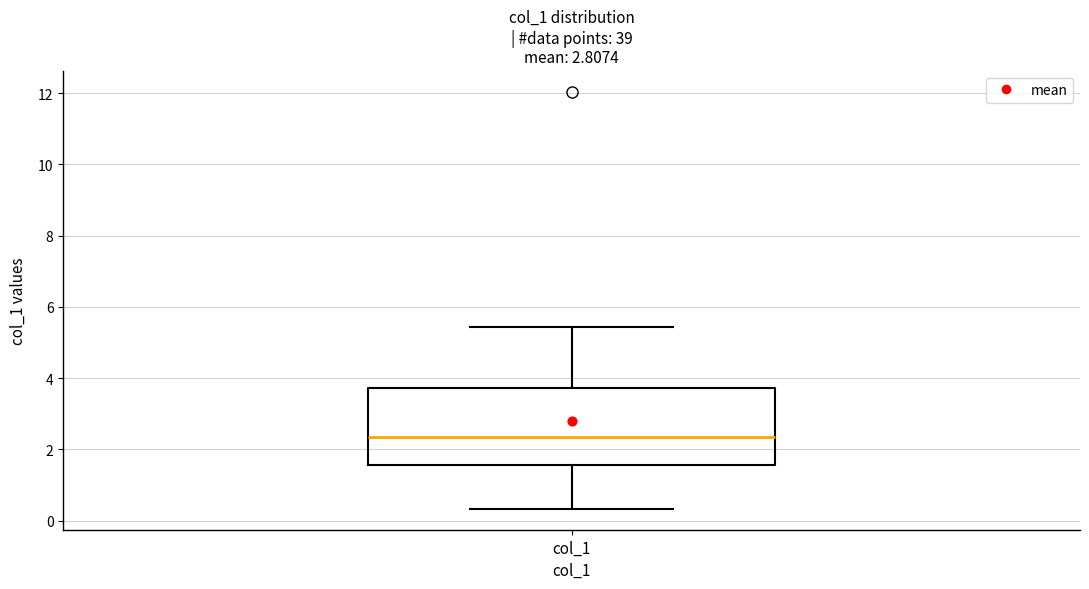

Transcribe this box plot: give where the median line is, the range the box spans, and where the two whiskers end, as read against the y-axis. The values are not printed on the chart, so give them approximately, as read against the axis.

median 2.4, box 1.6 to 3.8, whiskers 0.4 to 5.4